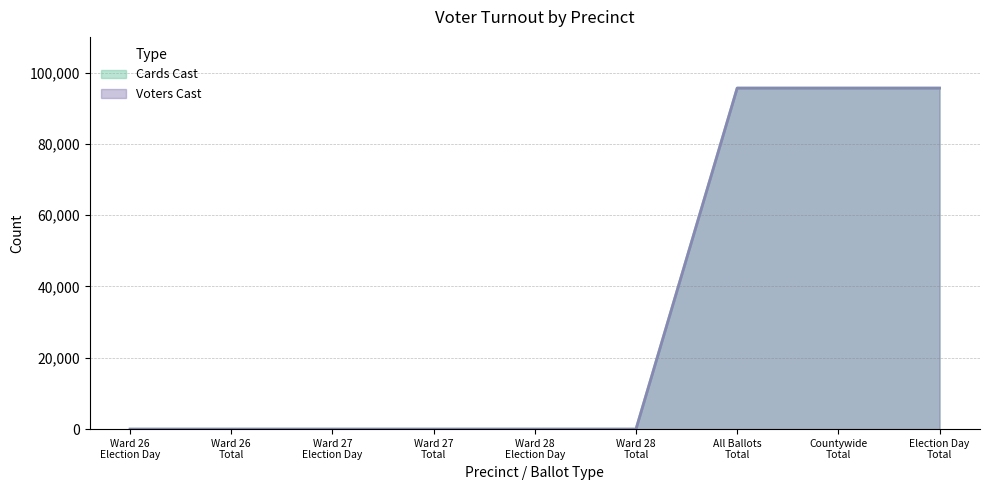

True or false: Cards Cast has more than 0 points higher than both neighbors.

False